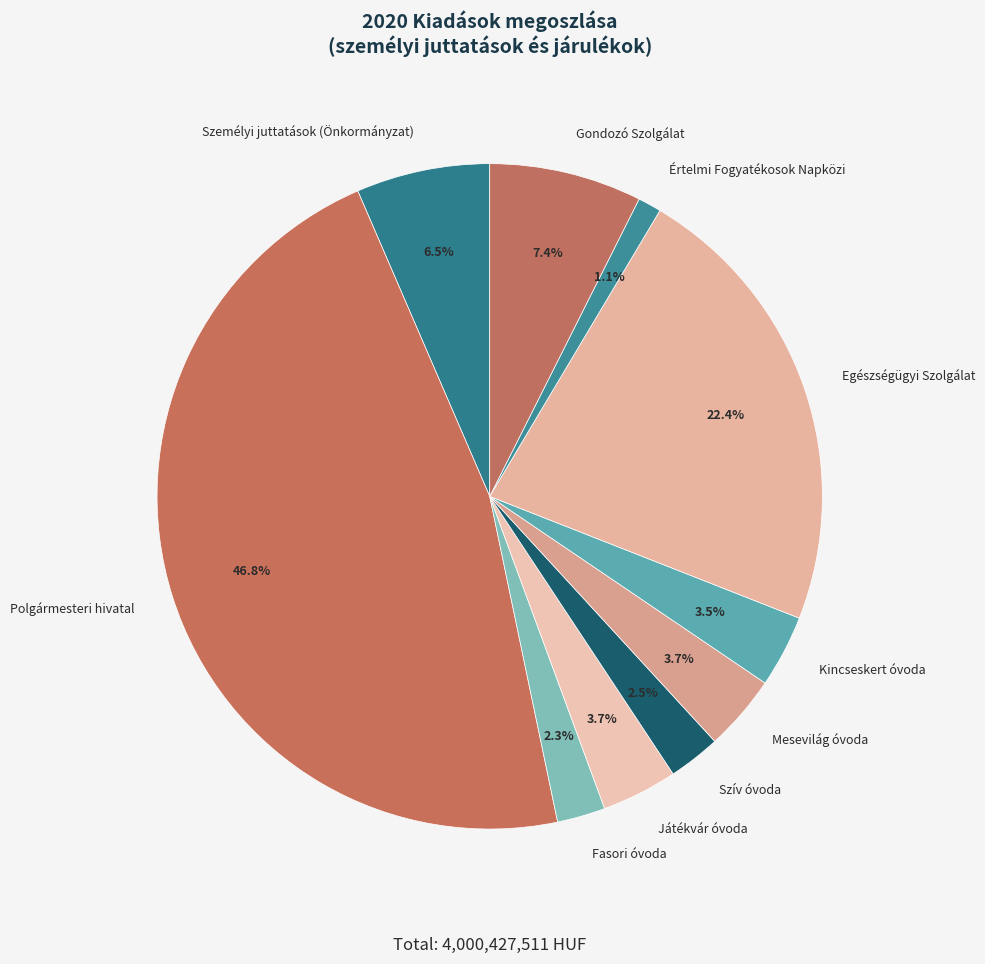

How many slices are in this pie chart?

10